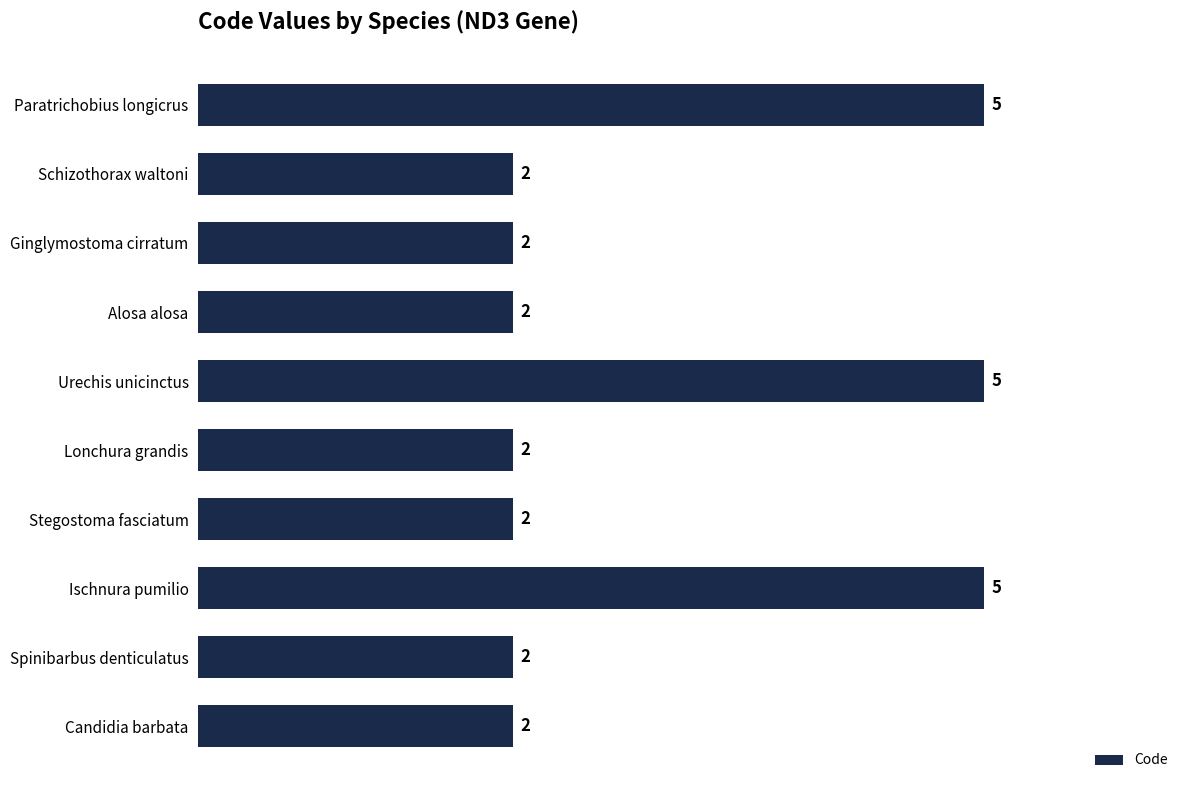

What is the greatest value displayed?

5